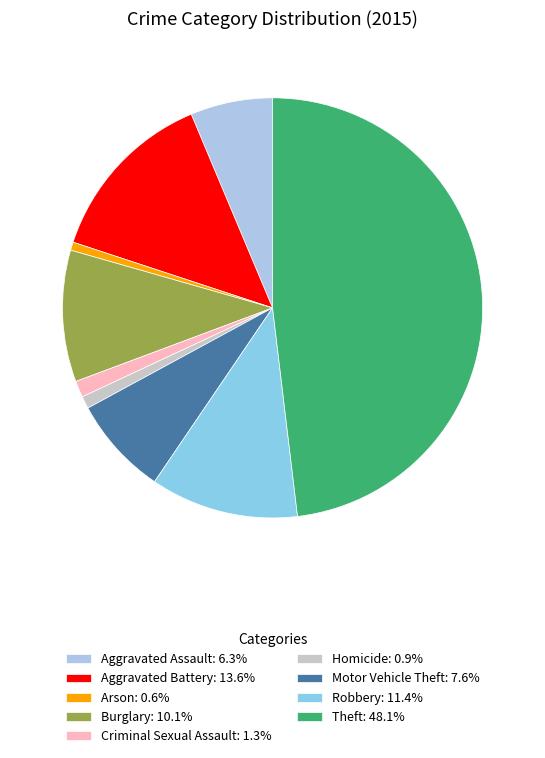

Does Homicide represent more than half of the total?

No